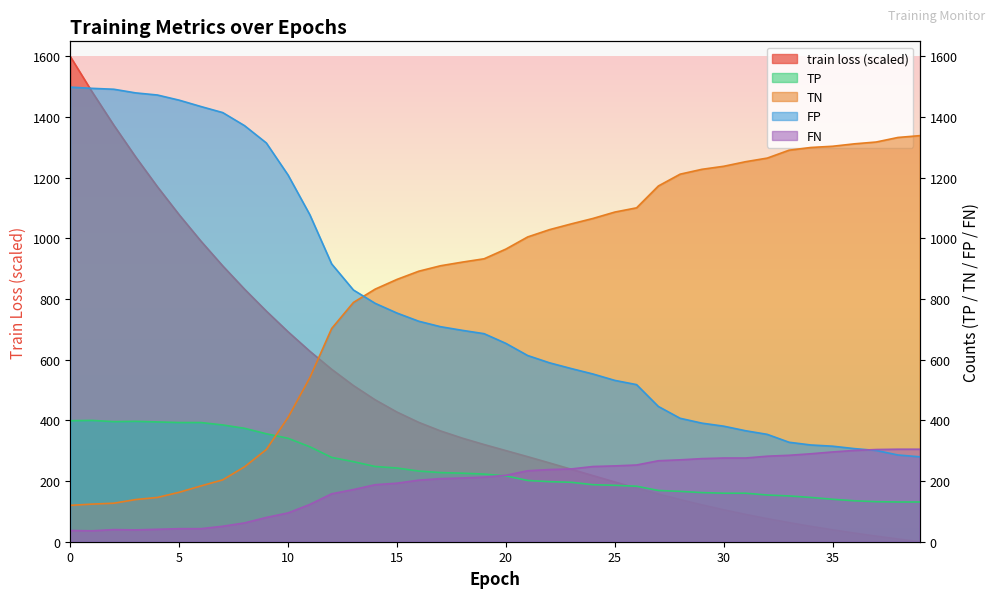

How many lines are shown in the chart?

5